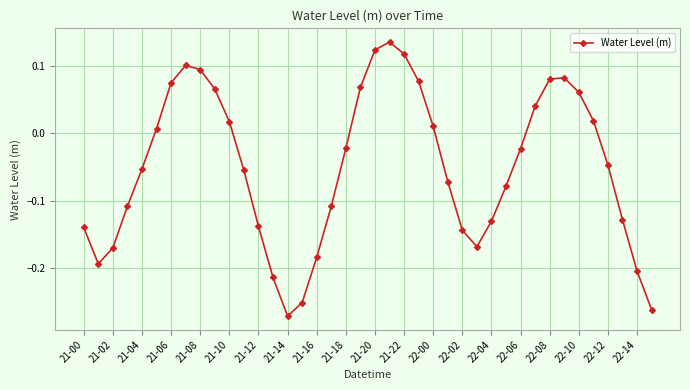

True or false: there are more than 0 points higher than both neighbors.

True